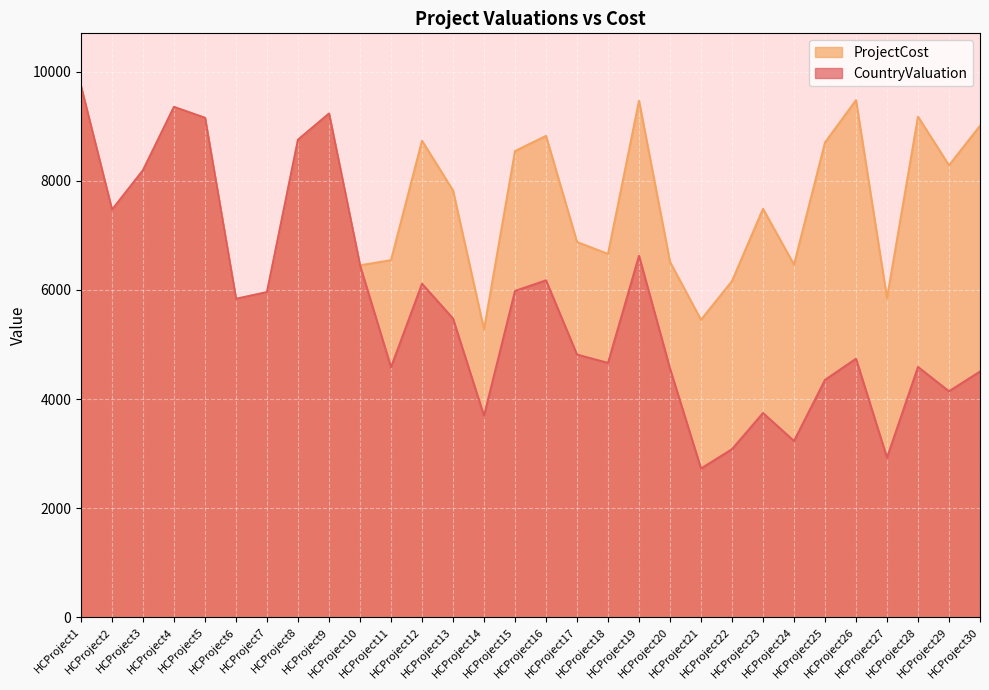

Which series has the widest spread of values?

CountryValuation